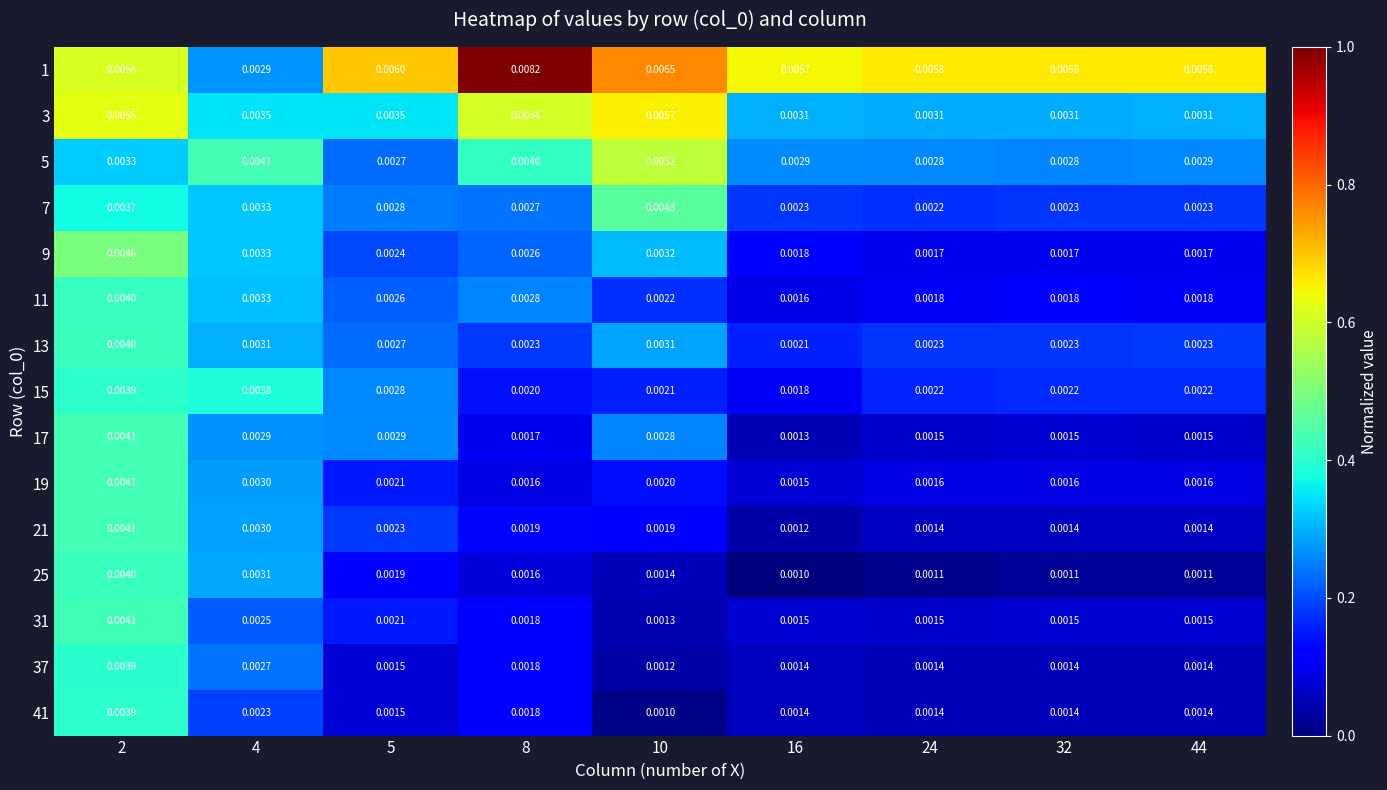

Is the value of 25 at 32 greater than the value of 15 at 2?

No